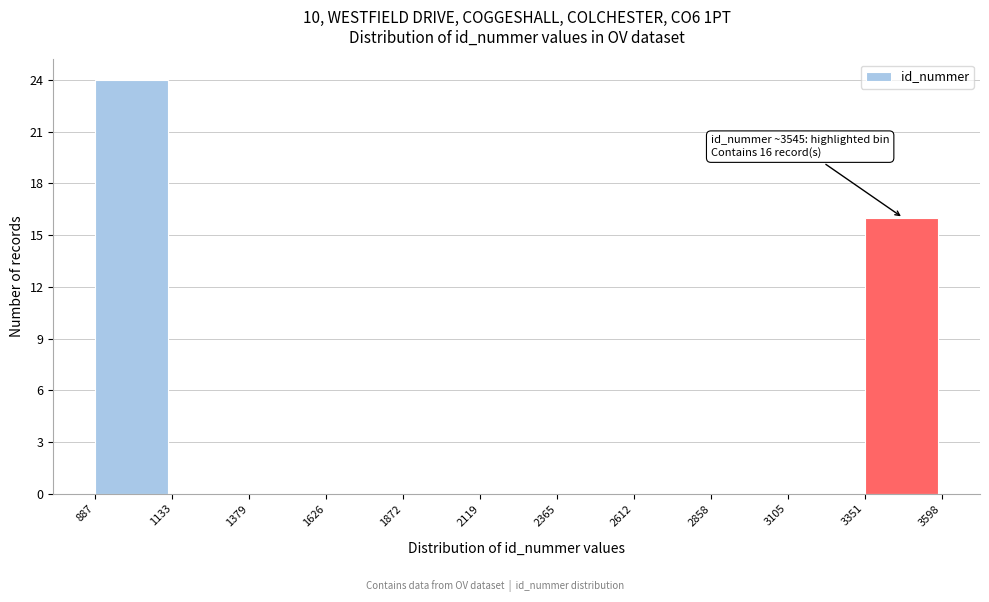

Over which range of the x-axis is the bar tallest?

887 to 1133